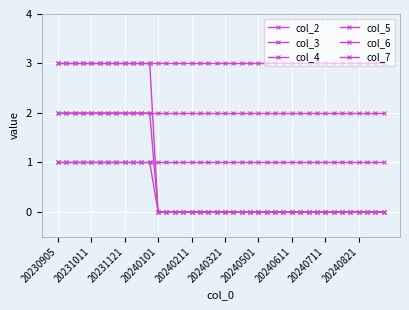

Where is col_7 nearest to the value 3?

20230905